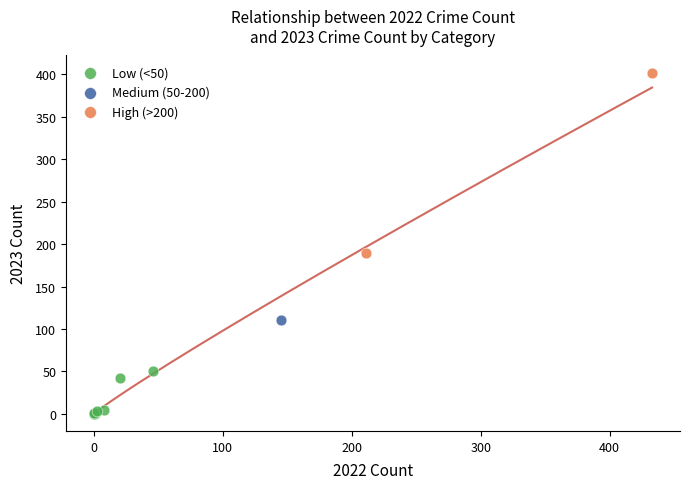

Which series contains the lowest Y value?

Low (<50)